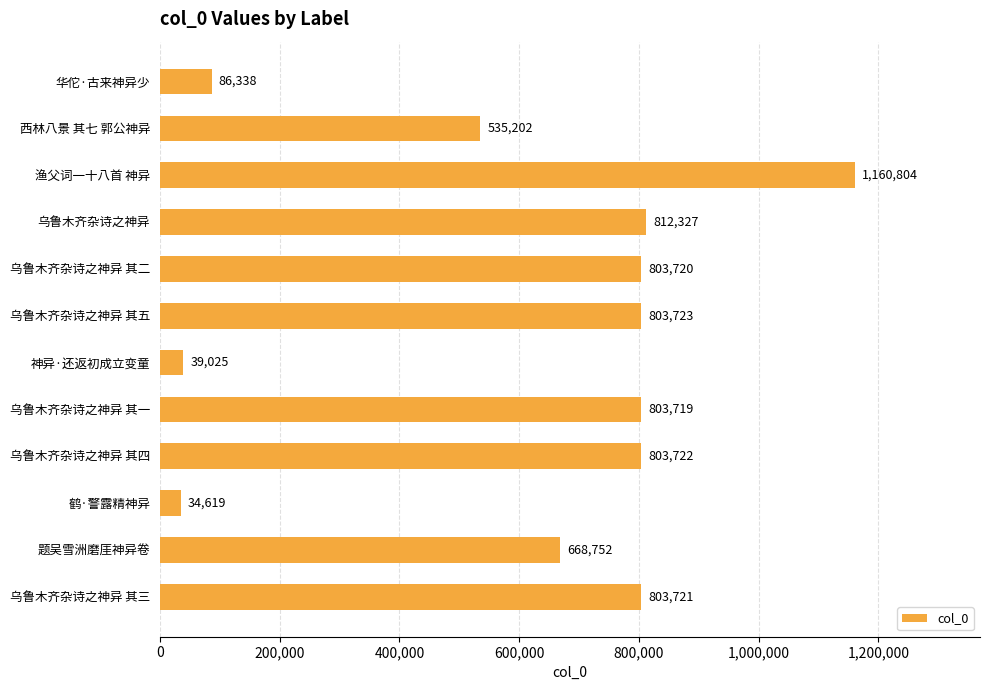

How many bars are there in total?

12